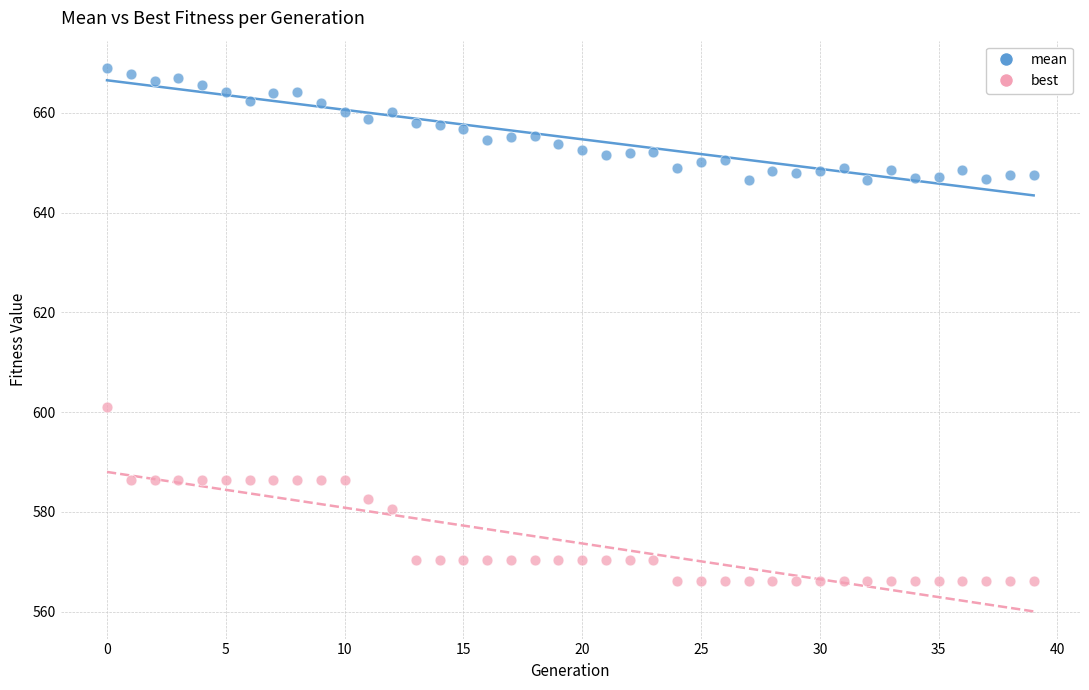

Which series contains the lowest Y value?

best